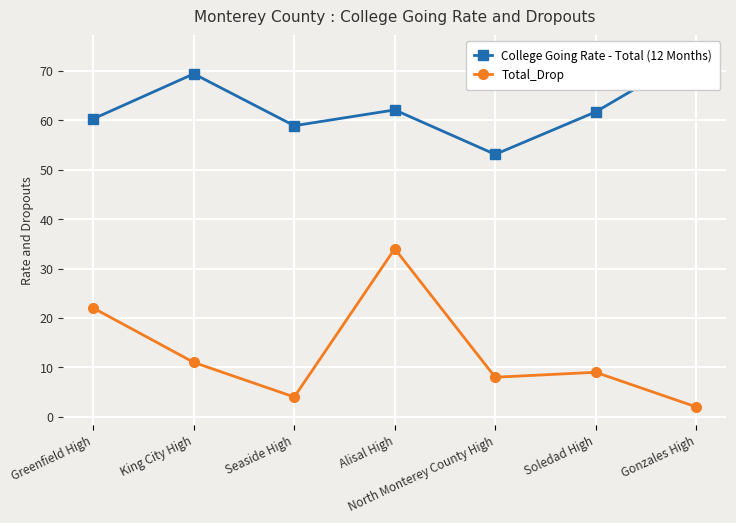

What is the difference between the College Going Rate - Total (12 Months) values at Alisal High and Soledad High?

0.4